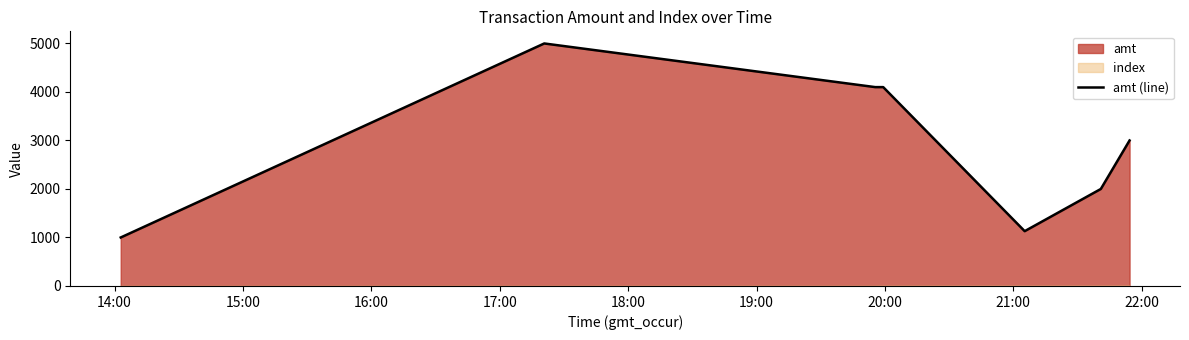

True or false: there are more than 2 points higher than both neighbors.

False